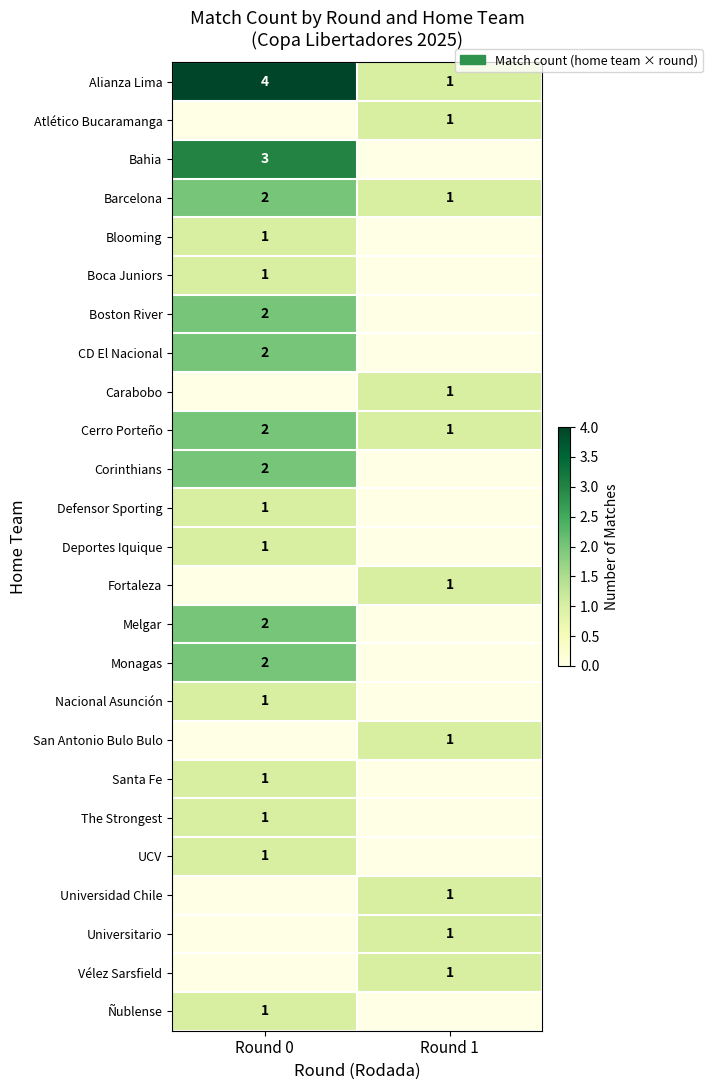

The value of Universidad Chile at Round 1 is 0. True or false?

False